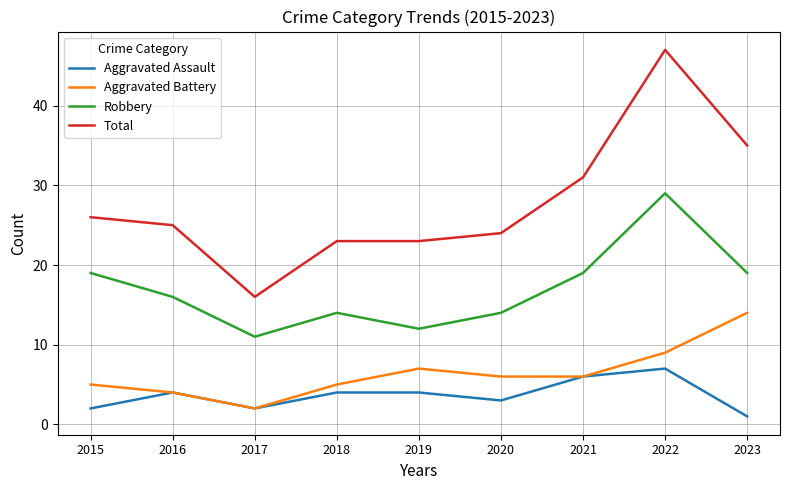

At 2020, list the series in order from largest to smallest.

Total, Robbery, Aggravated Battery, Aggravated Assault